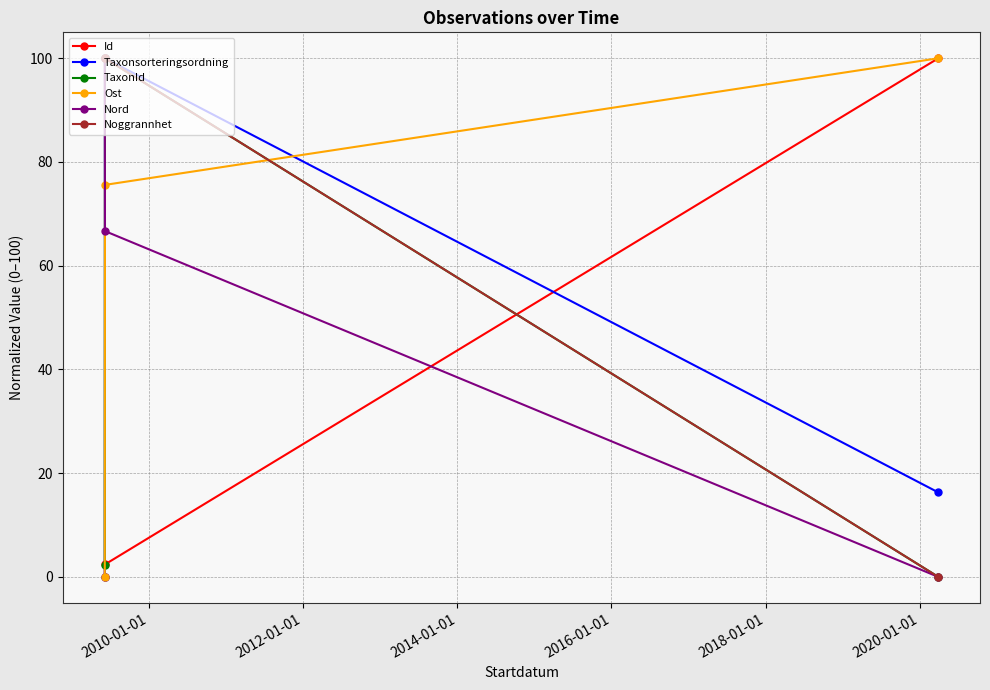

How many lines are shown in the chart?

6